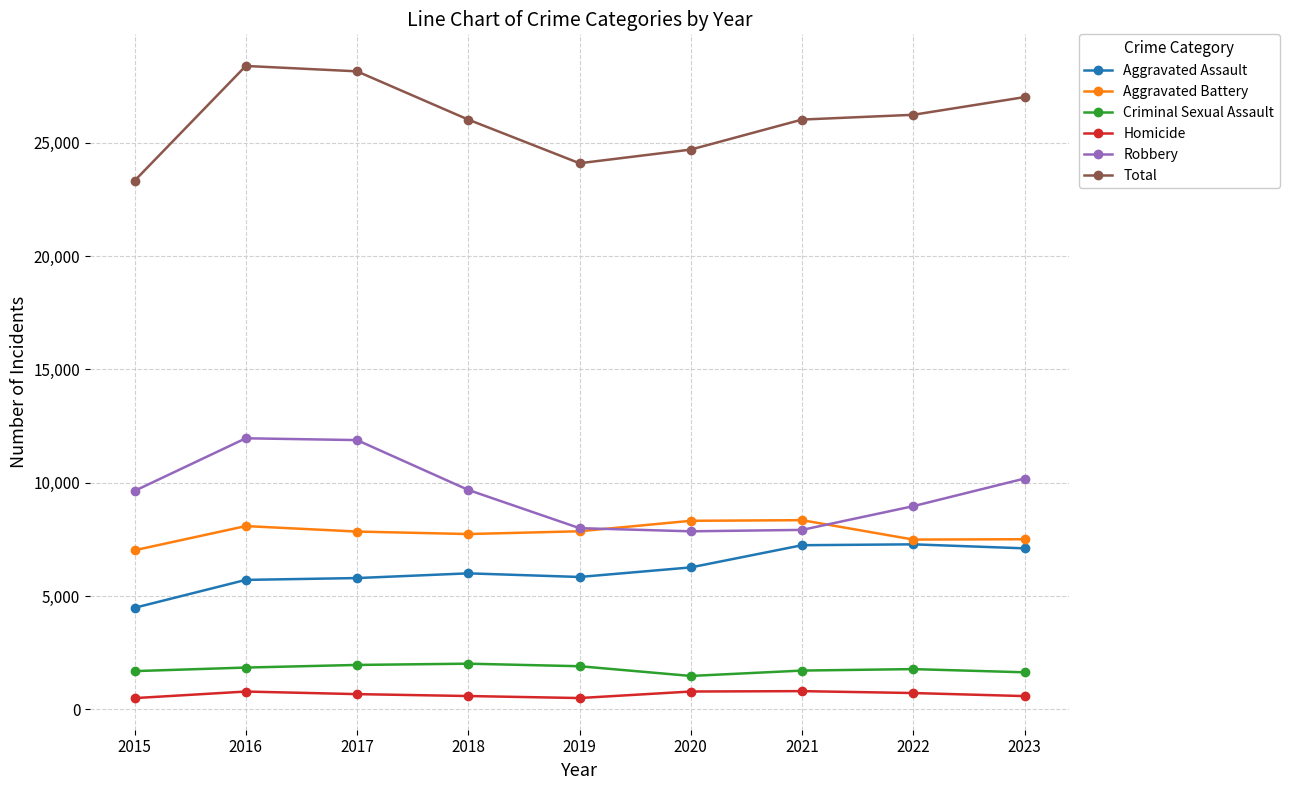

At how many categories does at least one series exceed 11473?

9